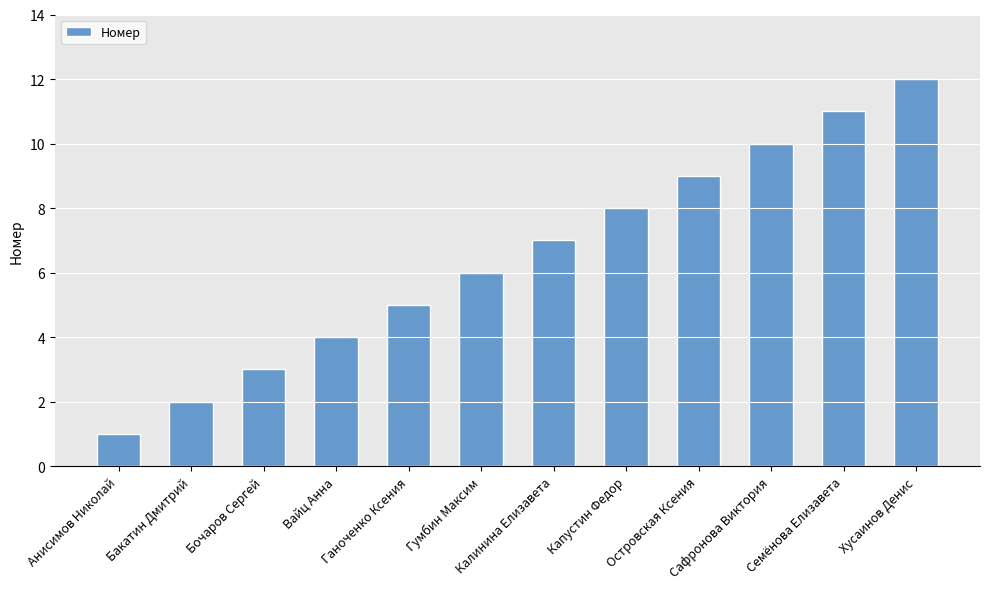

Reading left to right, extract all data points from this chart.

1	2	3	4	5	6	7	8	9	10	11	12